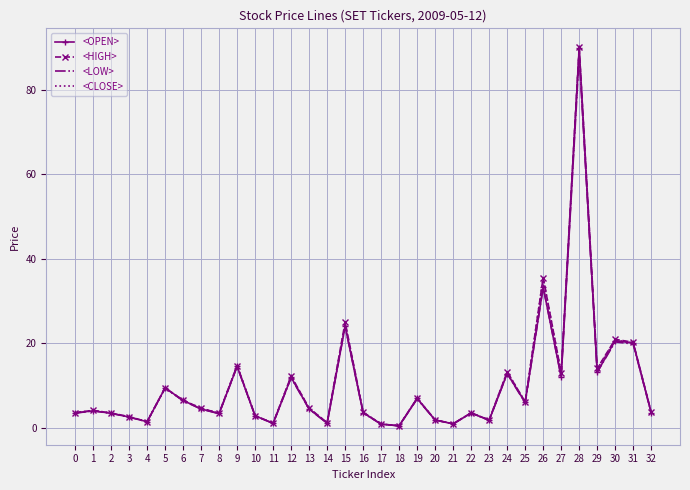

Is the value of <LOW> at 18 greater than the value of <HIGH> at 15?

No